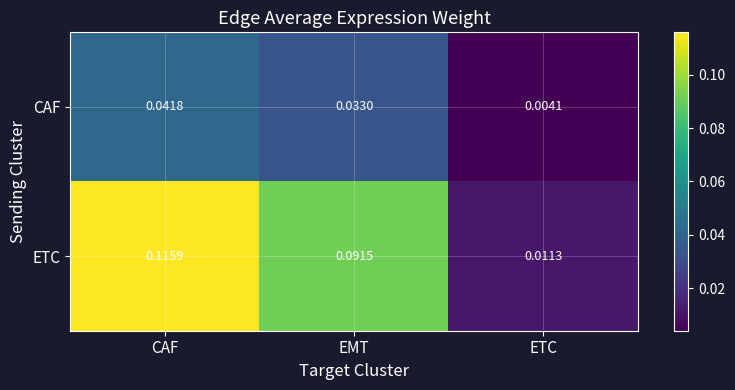

At which category does the chart reach its minimum across all series?

ETC